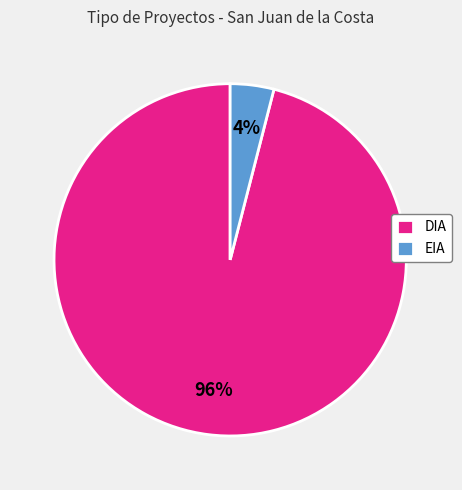

Count the number of slices in the pie.

2